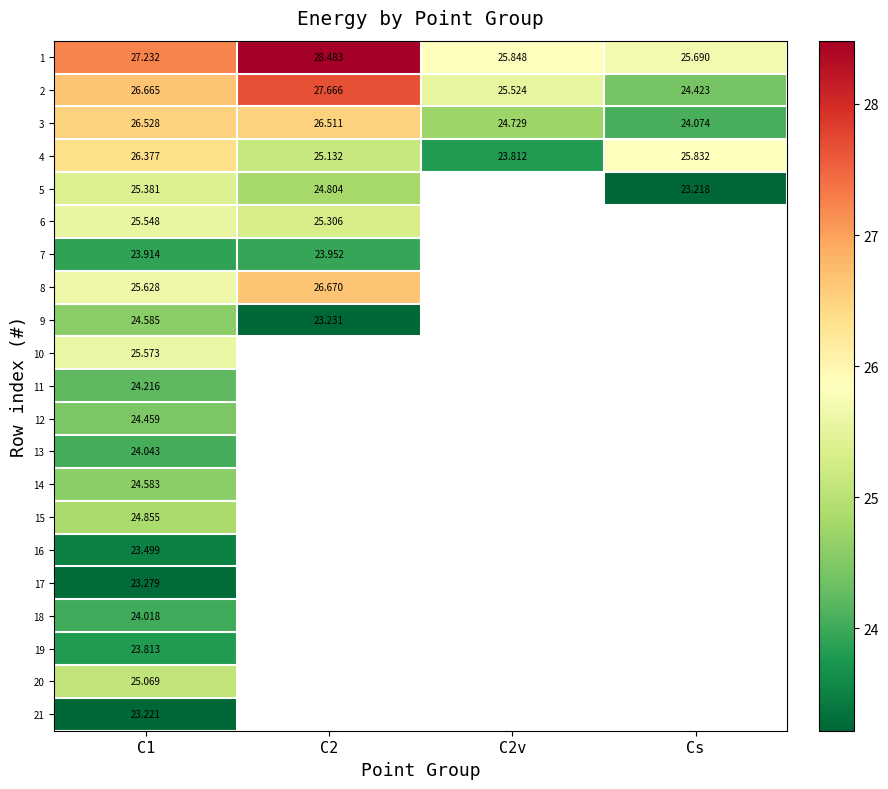

The 1 series shows 28.5 at C2. True or false?

True